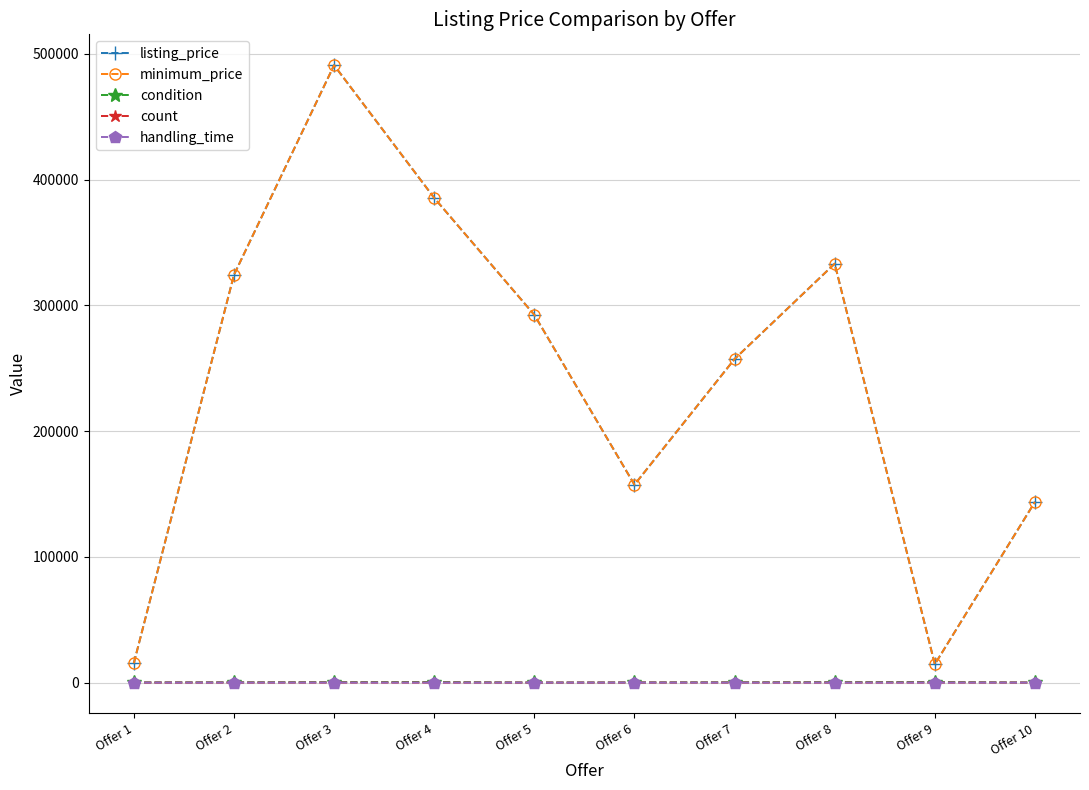

True or false: handling_time and listing_price cross at least once.

False